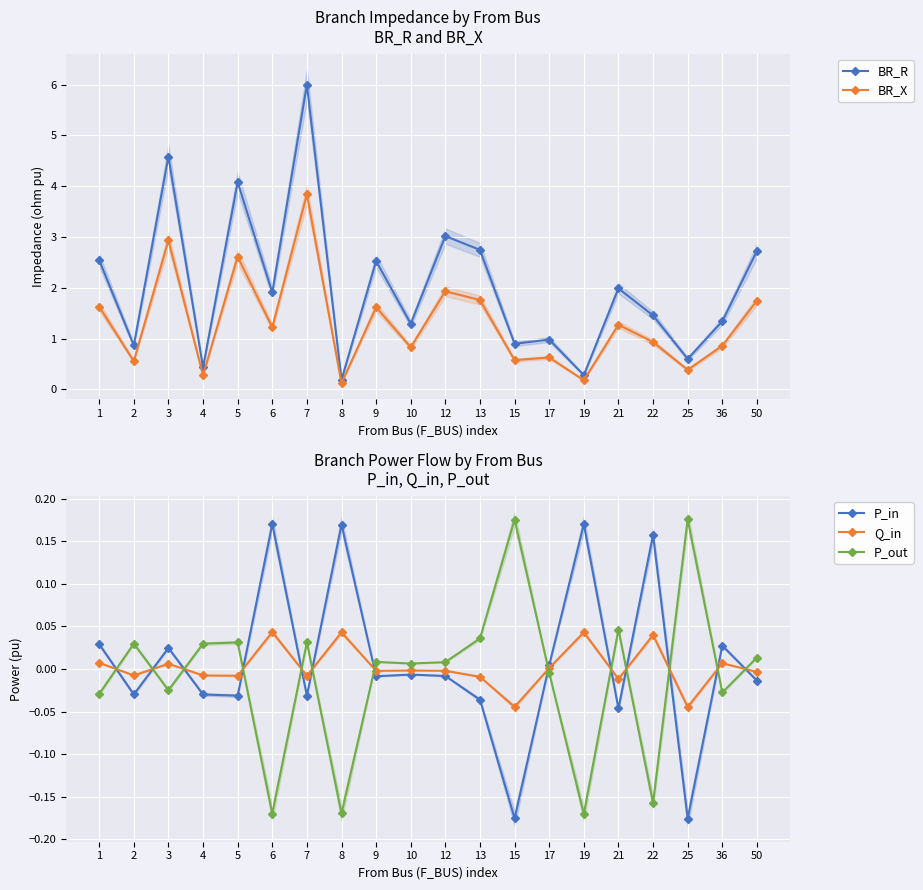

What is the difference between the maximum and minimum values in the BR_R series?

5.8